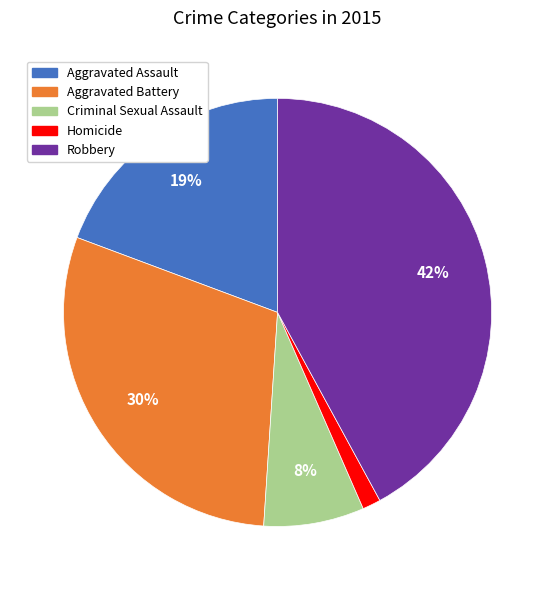

Combined, do Aggravated Assault and Criminal Sexual Assault account for over 50%?

No